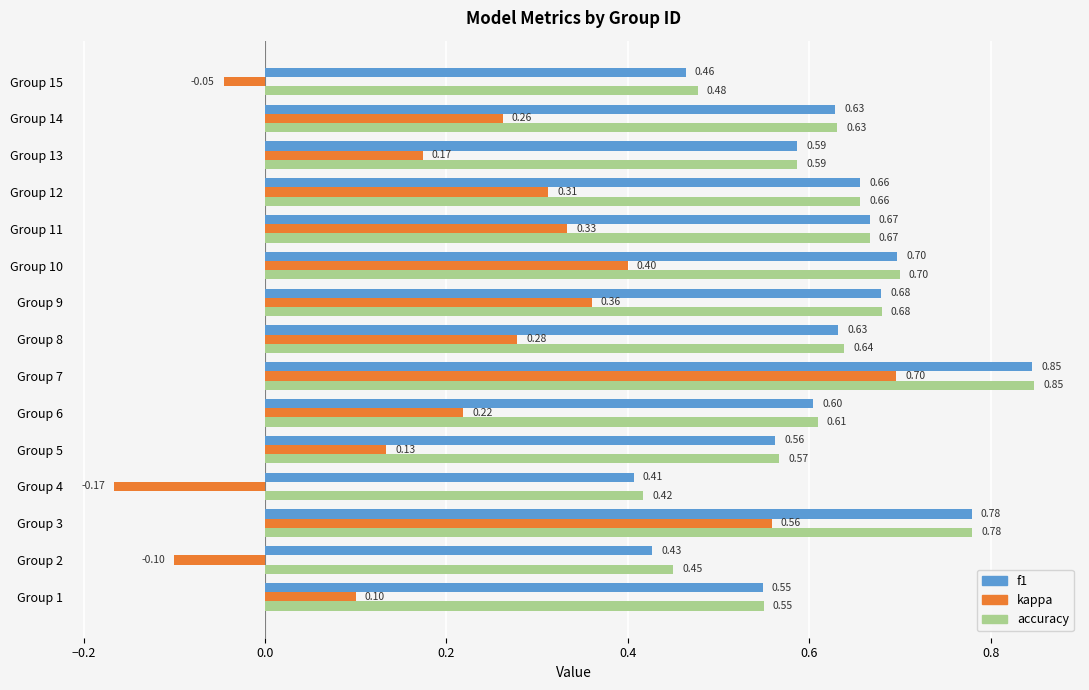

At which category is the sum across all series the highest?

Group 7